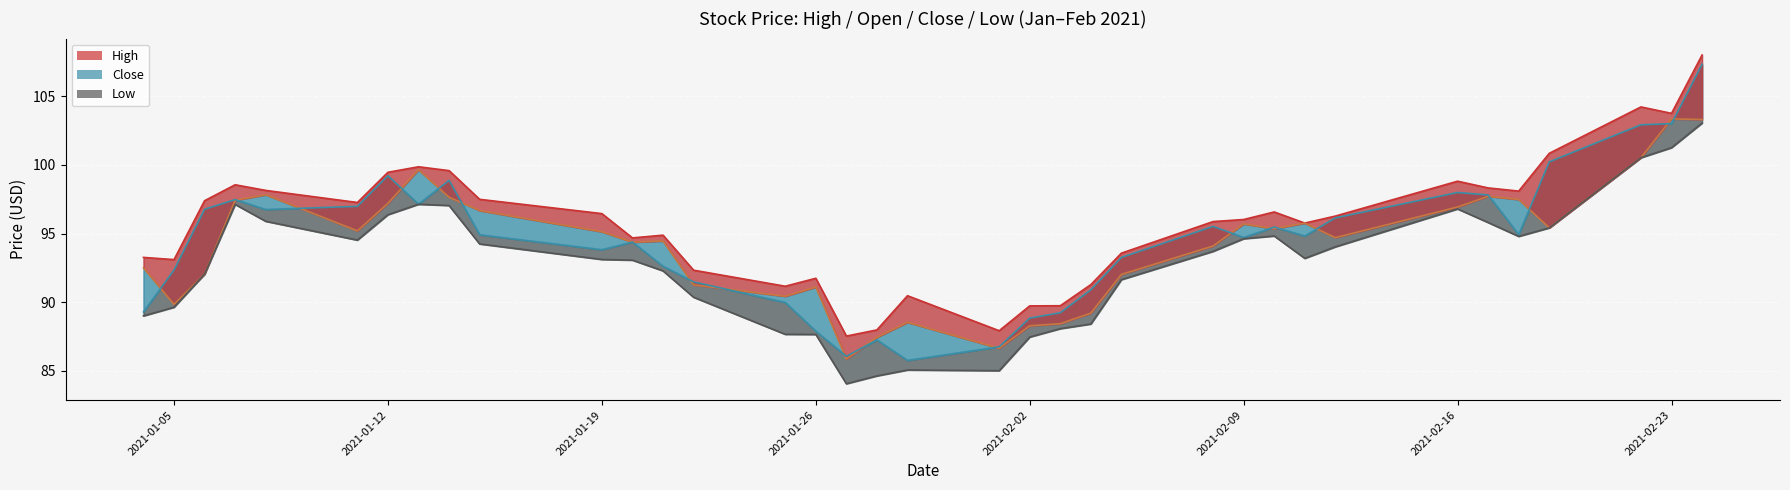

Reading right to left, what are all the values shown in this chart?

High: 2021-02-24=108.0	2021-02-23=103.8	2021-02-22=104.2	2021-02-19=100.8	2021-02-18=98.1	2021-02-17=98.3	2021-02-16=98.8	2021-02-12=96.3	2021-02-11=95.8	2021-02-10=96.6	2021-02-09=96.0	2021-02-08=95.9	2021-02-05=93.6	2021-02-04=91.3	2021-02-03=89.7	2021-02-02=89.7	2021-02-01=87.9	2021-01-29=90.5	2021-01-28=88.0	2021-01-27=87.5	2021-01-26=91.7	2021-01-25=91.2	2021-01-22=92.3	2021-01-21=94.9	2021-01-20=94.7	2021-01-19=96.5	2021-01-15=97.5	2021-01-14=99.6	2021-01-13=99.9	2021-01-12=99.5	2021-01-11=97.3	2021-01-08=98.1	2021-01-07=98.5	2021-01-06=97.4	2021-01-05=93.1	2021-01-04=93.3
Open: 2021-02-24=103.3	2021-02-23=103.3	2021-02-22=100.5	2021-02-19=95.4	2021-02-18=97.5	2021-02-17=97.7	2021-02-16=96.9	2021-02-12=94.7	2021-02-11=95.8	2021-02-10=95.3	2021-02-09=95.7	2021-02-08=94.1	2021-02-05=92.0	2021-02-04=89.2	2021-02-03=88.4	2021-02-02=88.3	2021-02-01=86.6	2021-01-29=88.5	2021-01-28=87.4	2021-01-27=85.9	2021-01-26=91.1	2021-01-25=90.4	2021-01-22=91.3	2021-01-21=94.5	2021-01-20=94.4	2021-01-19=95.1	2021-01-15=96.7	2021-01-14=97.6	2021-01-13=99.7	2021-01-12=97.2	2021-01-11=95.2	2021-01-08=97.8	2021-01-07=97.4	2021-01-06=92.0	2021-01-05=89.8	2021-01-04=92.5
Close: 2021-02-24=107.3	2021-02-23=103.0	2021-02-22=102.9	2021-02-19=100.2	2021-02-18=94.9	2021-02-17=97.8	2021-02-16=98.0	2021-02-12=96.1	2021-02-11=94.8	2021-02-10=95.5	2021-02-09=94.7	2021-02-08=95.5	2021-02-05=93.3	2021-02-04=90.9	2021-02-03=89.2	2021-02-02=88.8	2021-02-01=86.8	2021-01-29=85.8	2021-01-28=87.2	2021-01-27=86.1	2021-01-26=87.9	2021-01-25=90.0	2021-01-22=91.5	2021-01-21=92.6	2021-01-20=94.4	2021-01-19=93.8	2021-01-15=94.9	2021-01-14=98.9	2021-01-13=97.1	2021-01-12=99.2	2021-01-11=97.0	2021-01-08=96.8	2021-01-07=97.5	2021-01-06=96.8	2021-01-05=92.3	2021-01-04=89.3
Low: 2021-02-24=103.0	2021-02-23=101.2	2021-02-22=100.5	2021-02-19=95.4	2021-02-18=94.8	2021-02-17=95.8	2021-02-16=96.8	2021-02-12=94.0	2021-02-11=93.2	2021-02-10=94.8	2021-02-09=94.6	2021-02-08=93.7	2021-02-05=91.6	2021-02-04=88.4	2021-02-03=88.1	2021-02-02=87.5	2021-02-01=85.0	2021-01-29=85.1	2021-01-28=84.6	2021-01-27=84.1	2021-01-26=87.7	2021-01-25=87.7	2021-01-22=90.4	2021-01-21=92.3	2021-01-20=93.1	2021-01-19=93.1	2021-01-15=94.2	2021-01-14=97.0	2021-01-13=97.1	2021-01-12=96.4	2021-01-11=94.5	2021-01-08=95.9	2021-01-07=97.1	2021-01-06=92.0	2021-01-05=89.6	2021-01-04=89.0